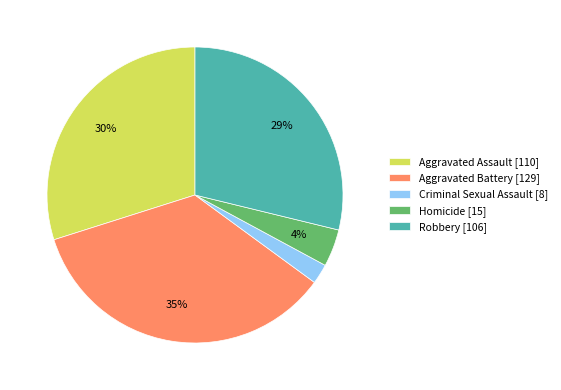

Rank the categories by value from highest to lowest.

Aggravated Battery, Aggravated Assault, Robbery, Homicide, Criminal Sexual Assault